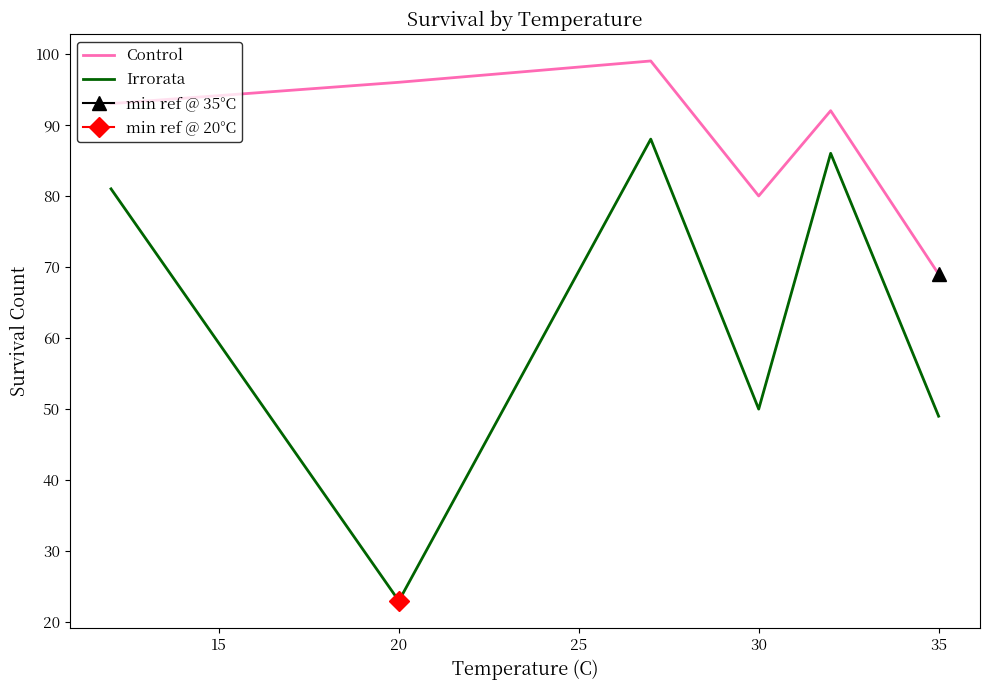

Is it true that Irrorata equals 49 at 35?

True